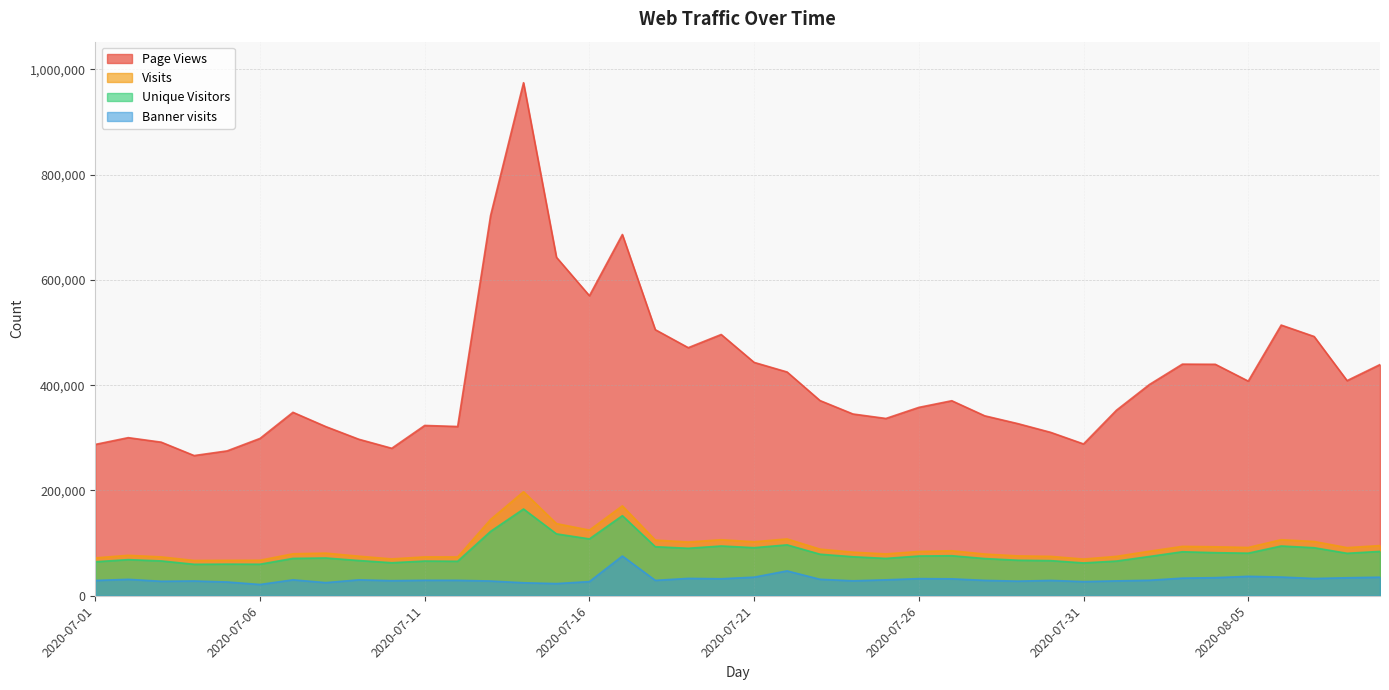

How many values in the Page Views series exceed 370483?

19